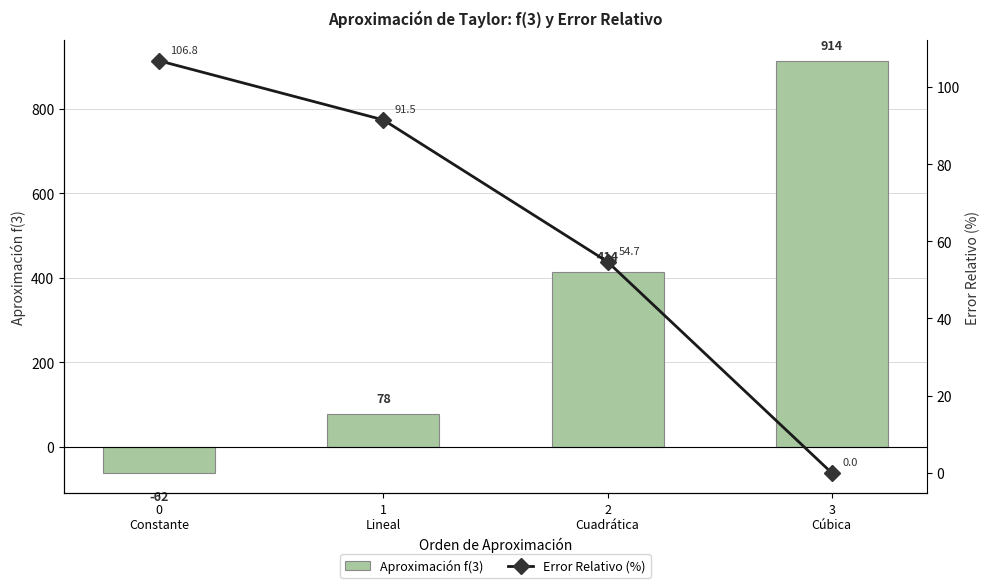

What is the difference between the Aproximación f(3) values at 1
Lineal and 2
Cuadrática?

336